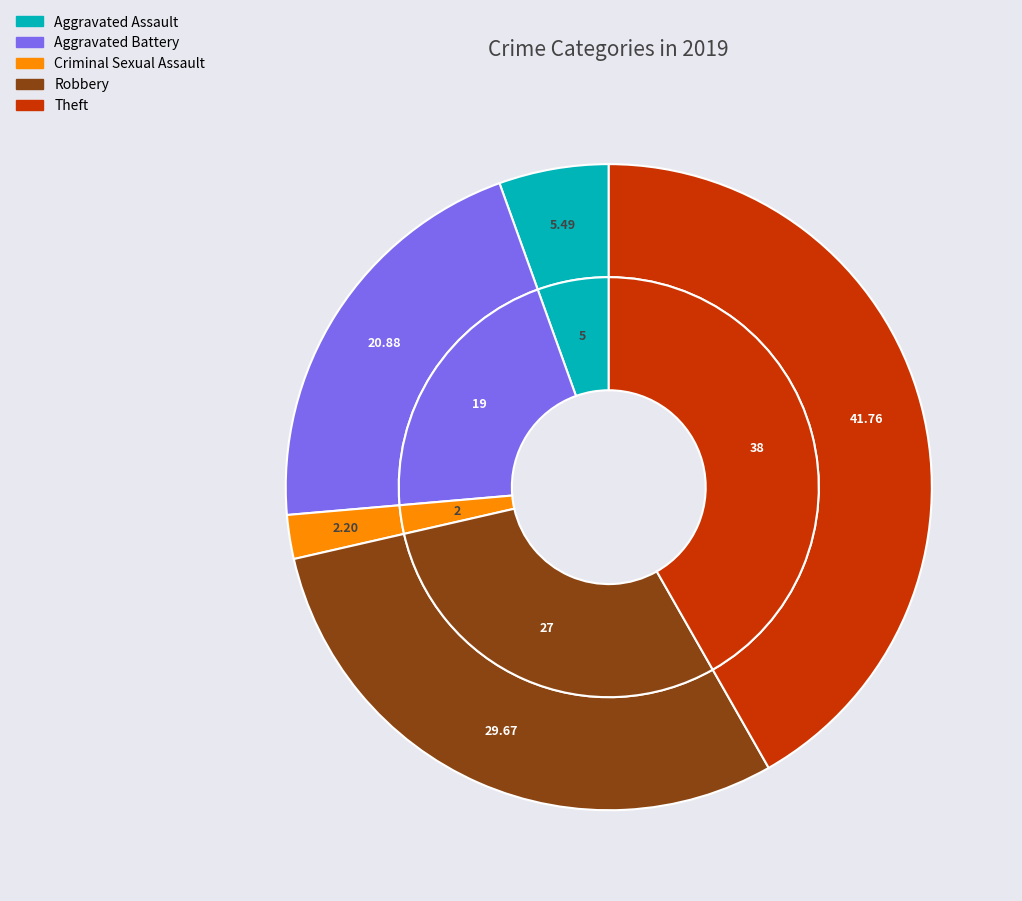

True or false: Criminal Sexual Assault accounts for 1% of the total.

False